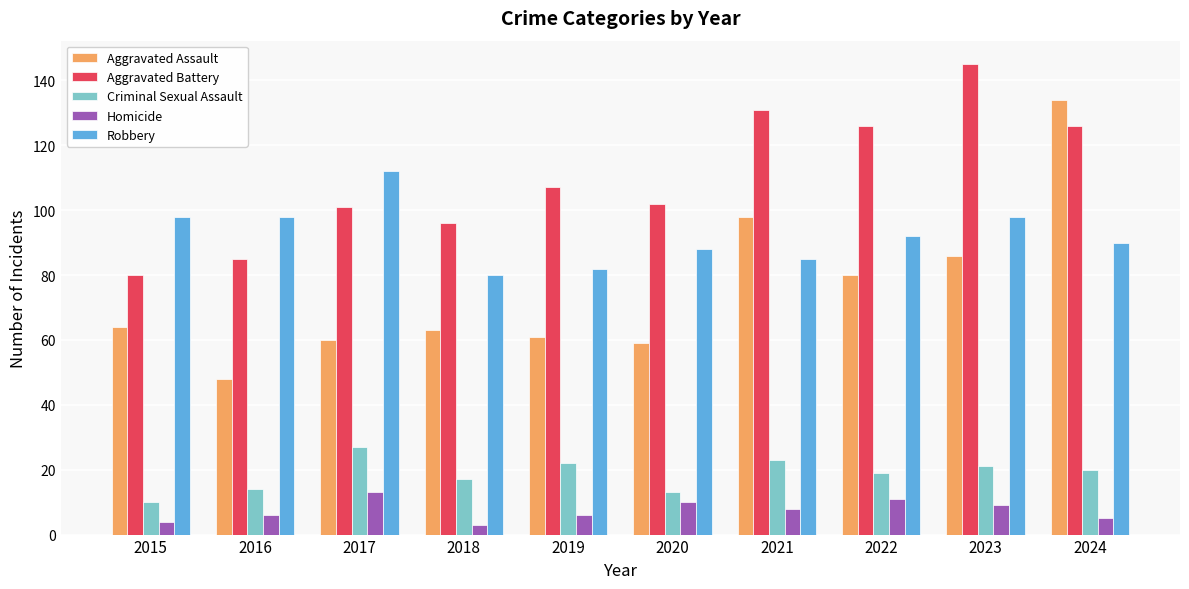

What is the value of the Homicide bar at the 5th from the left?

6